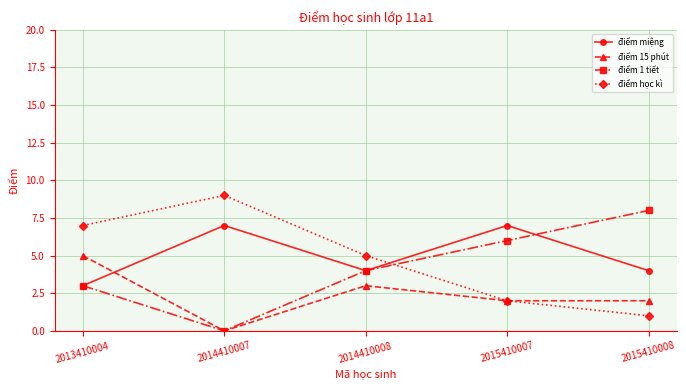

Which series ends up on top after the final intersection of điểm miệng and điểm 1 tiết?

điểm 1 tiết